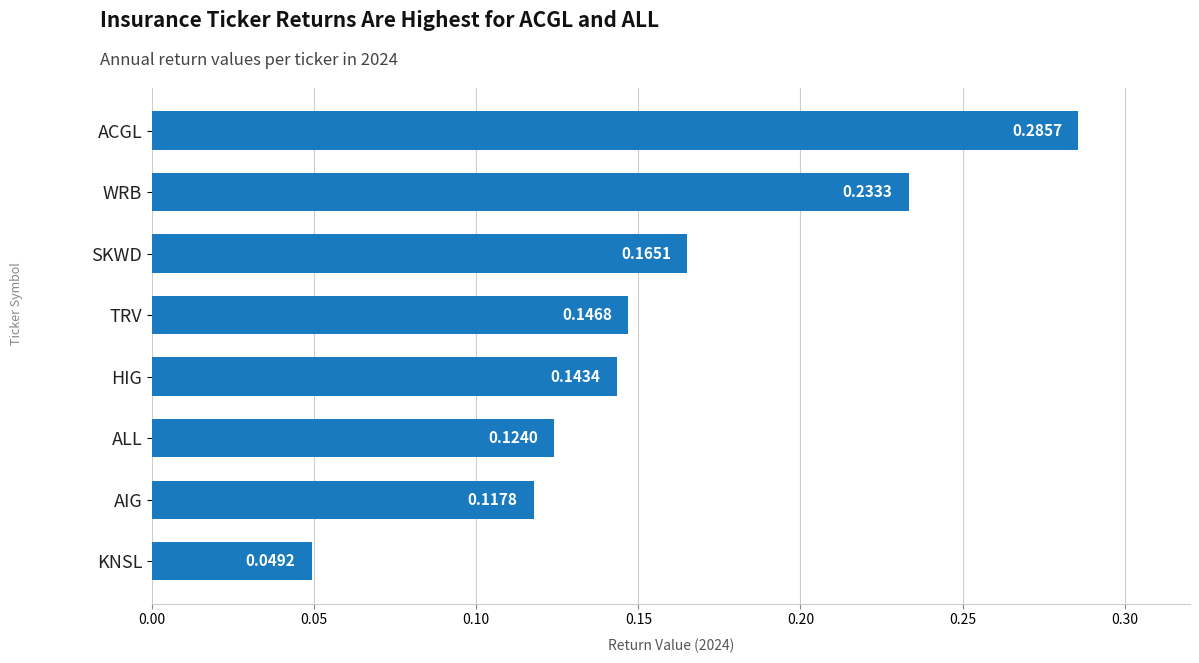

What is the sum of all values?

1.3